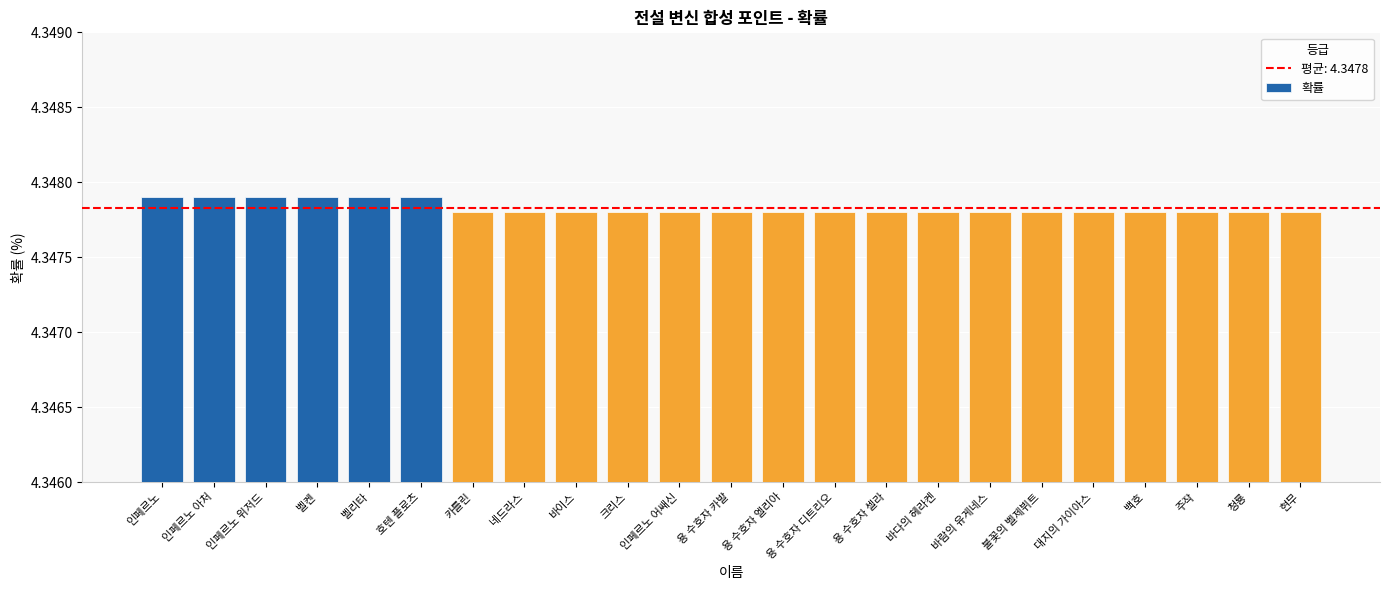

Is it true that the value at 용 수호자 엘리아 is 1.9?

False